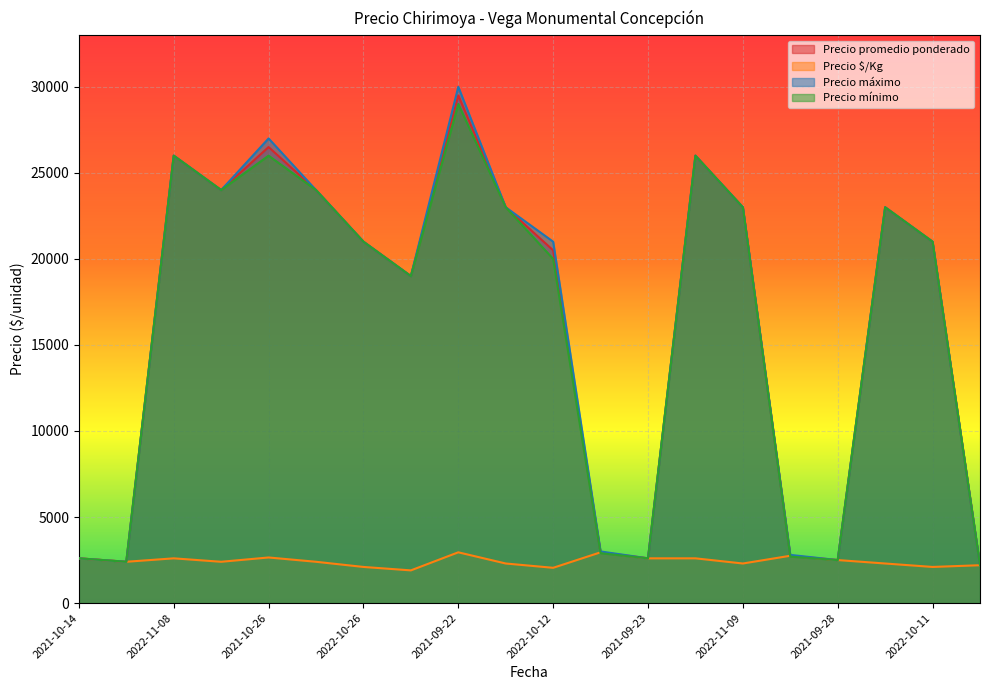

What are all the series names shown in the legend?

Precio promedio ponderado, Precio $/Kg, Precio máximo, Precio mínimo